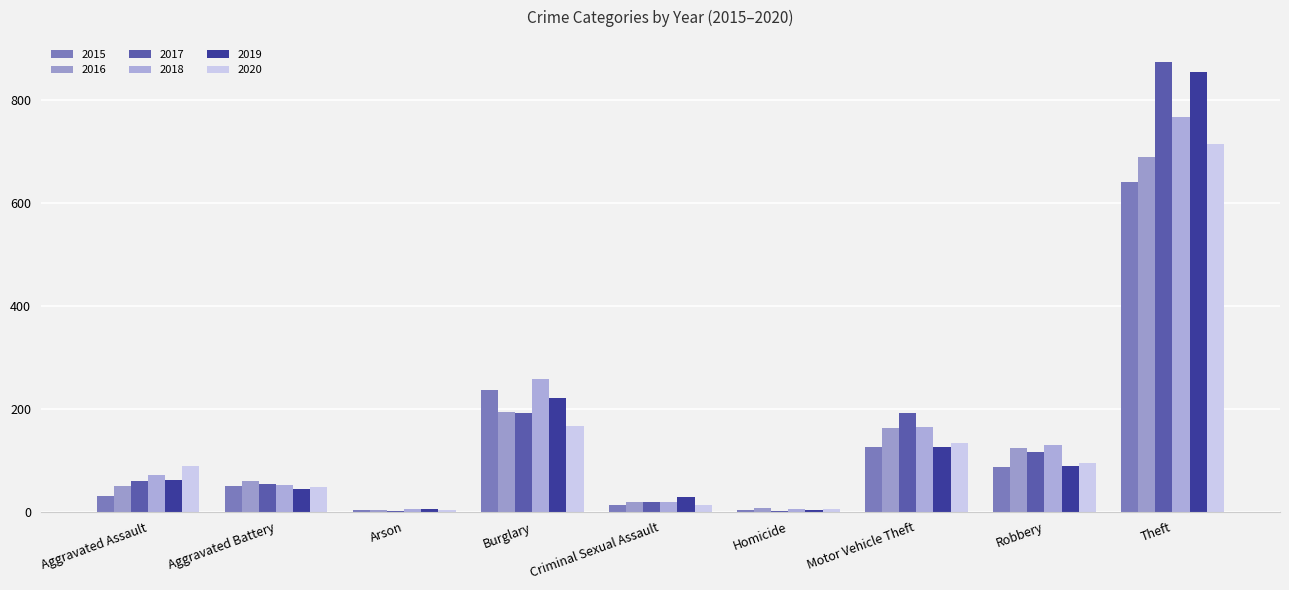

How many data points does each series have?

9